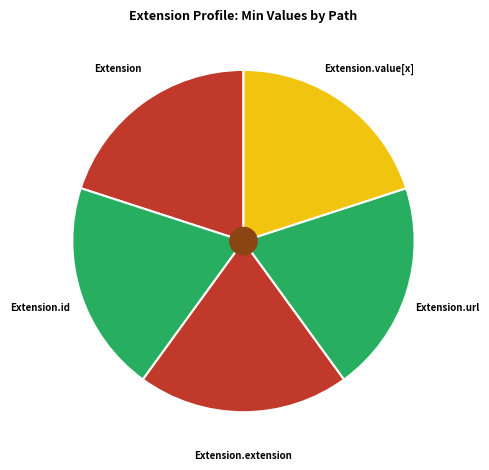

Is the sum of Extension.url and Extension.value[x] greater than half?

No